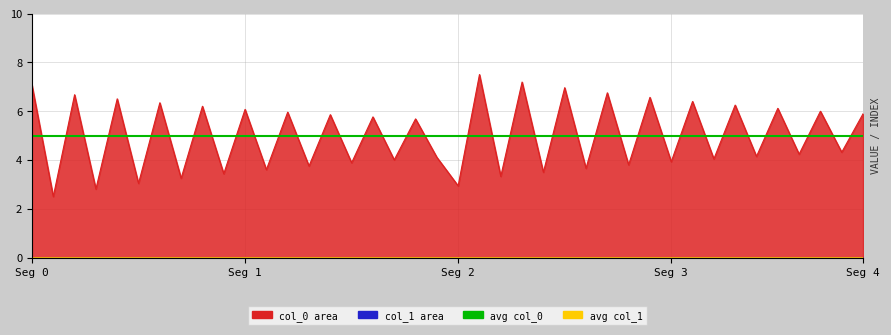

What is the spread (max minus min) of values at Seg 0?

5